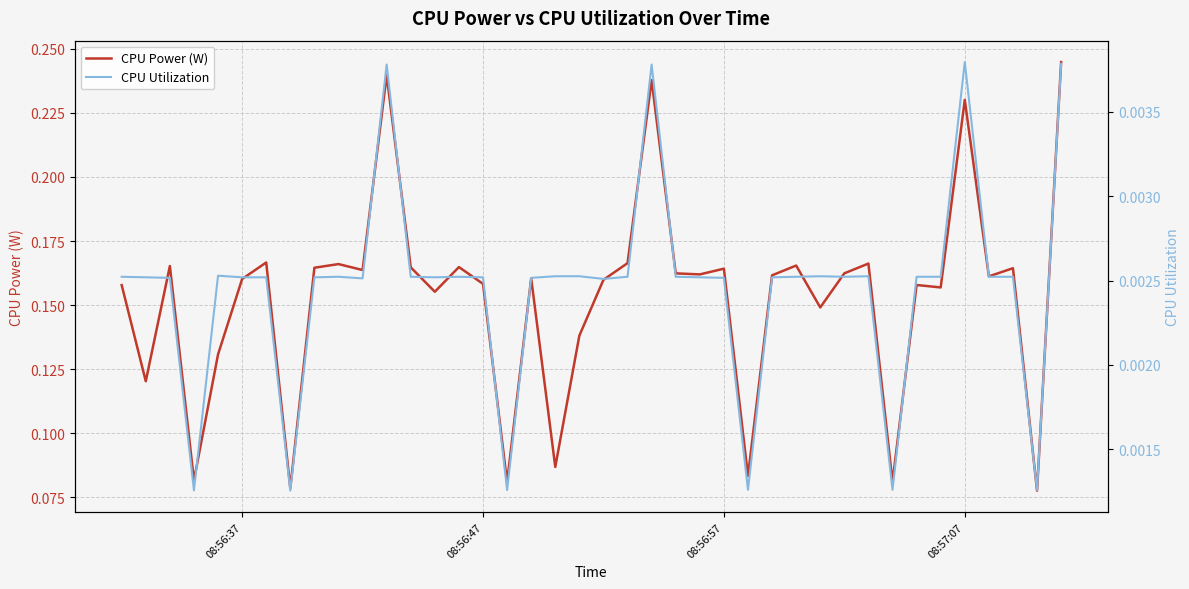

Which series has the largest total across all categories?

CPU Power (W)